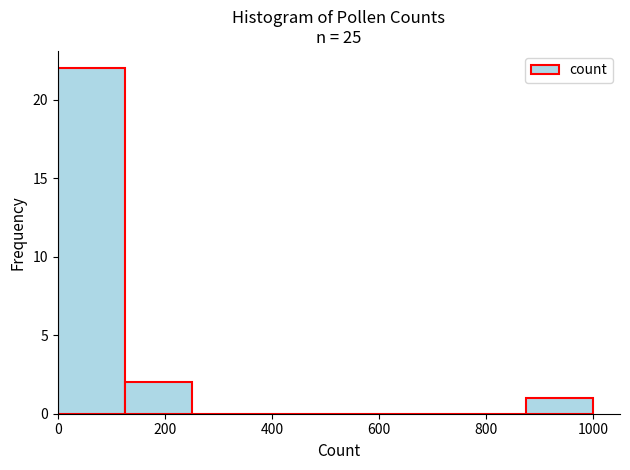

Reading left to right, transcribe this chart: for each bar, give the range it covers on the x-axis and its height. Neither the bar edges nor the heights are printed on the chart, so give them approximately, as read against the axes.

0 to 120: 22
120 to 260: 2
260 to 380: 0
380 to 500: 0
500 to 620: 0
620 to 760: 0
760 to 880: 0
880 to 1000: 1